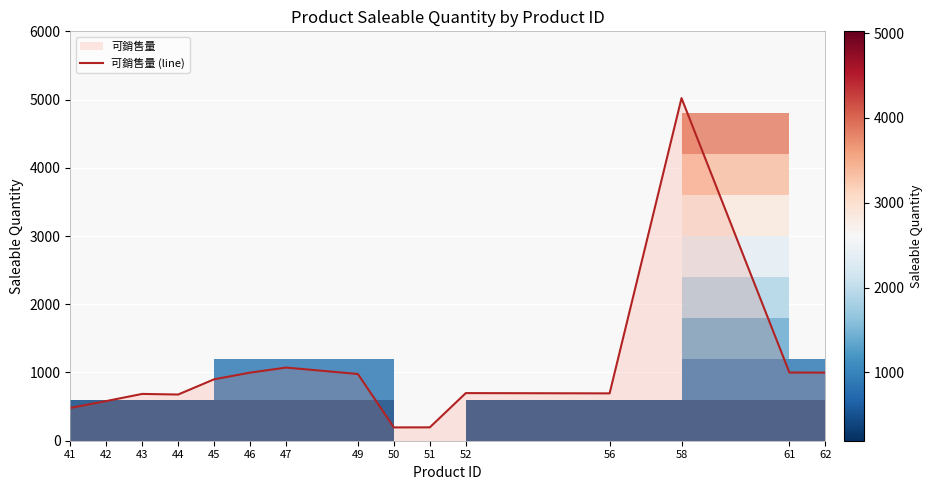

Reading right to left, what are all the values shown in this chart?

998	1000	5021	694	698	196	195	978	1072	998	900	677	686	581	481